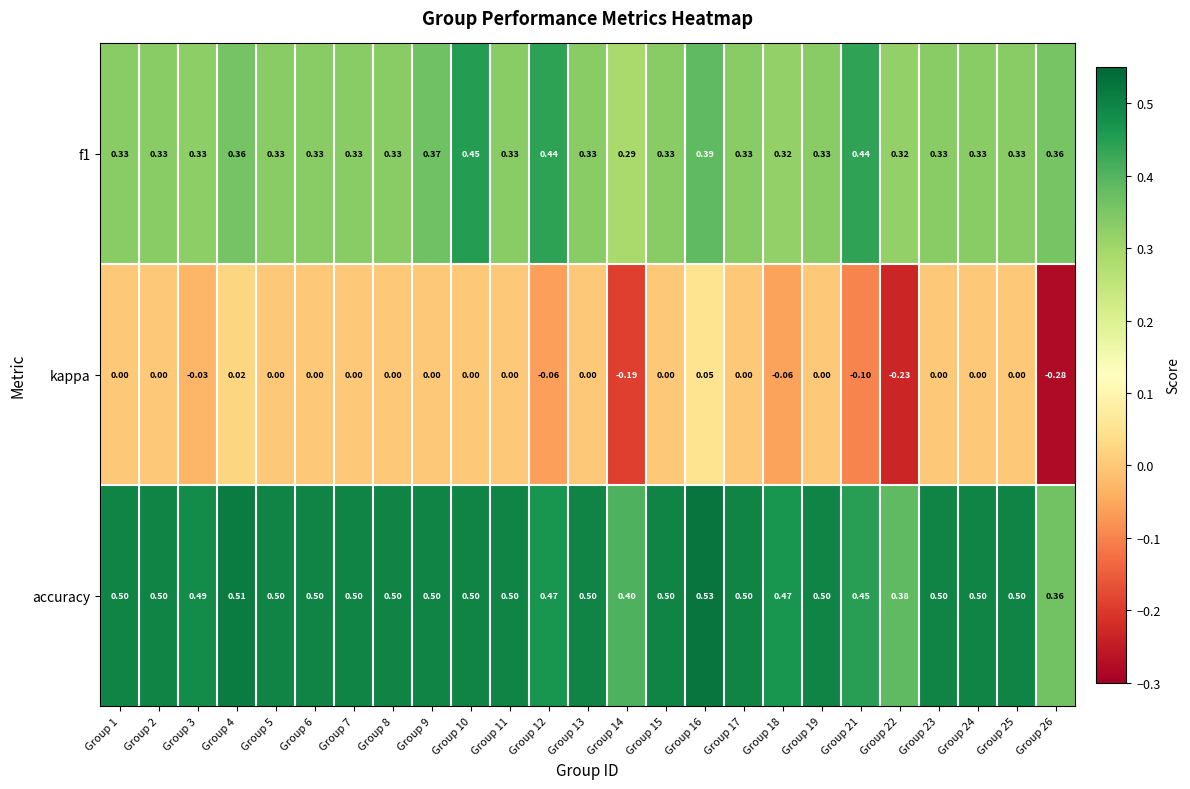

Which series has the largest total across all categories?

accuracy